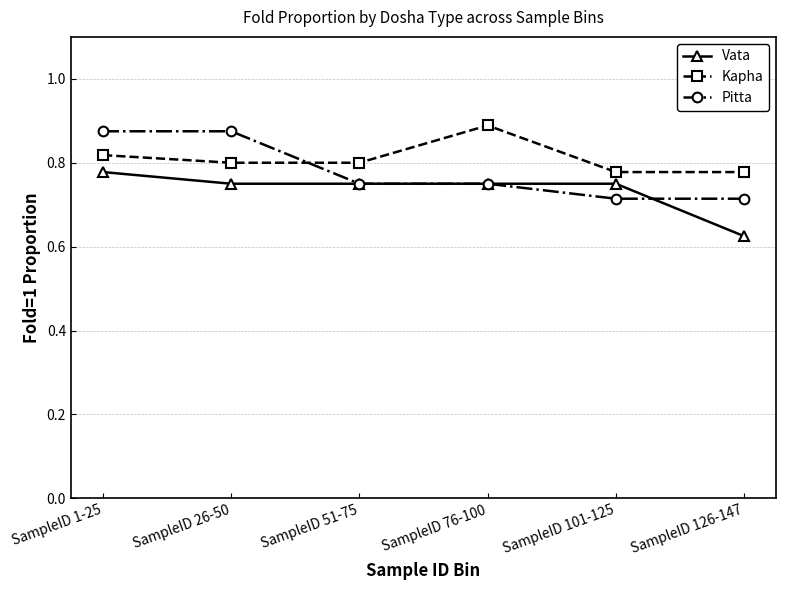

At which category does the chart reach its minimum across all series?

SampleID 126-147